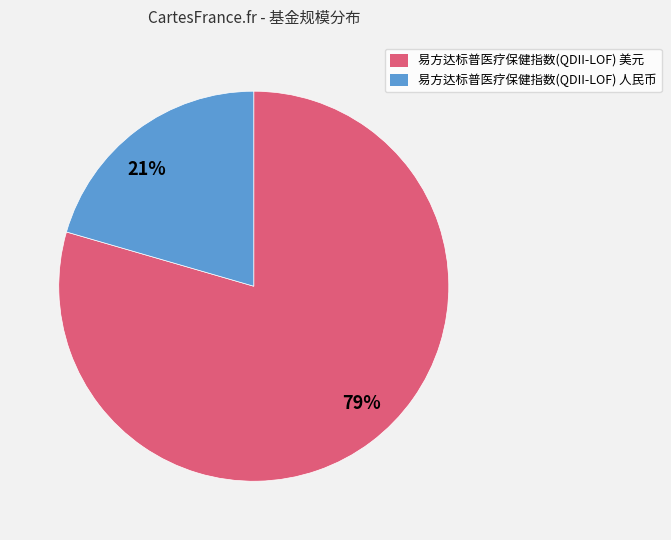

What is the majority slice?

79%